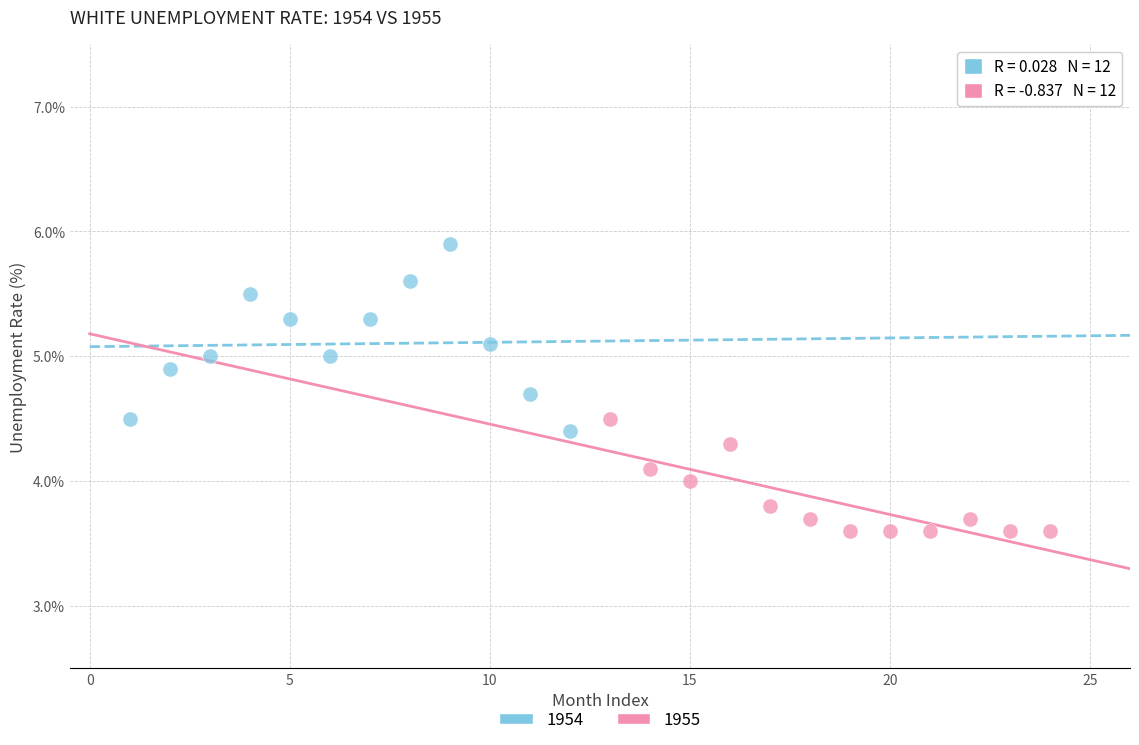

Which series has the widest spread of Y values?

1954